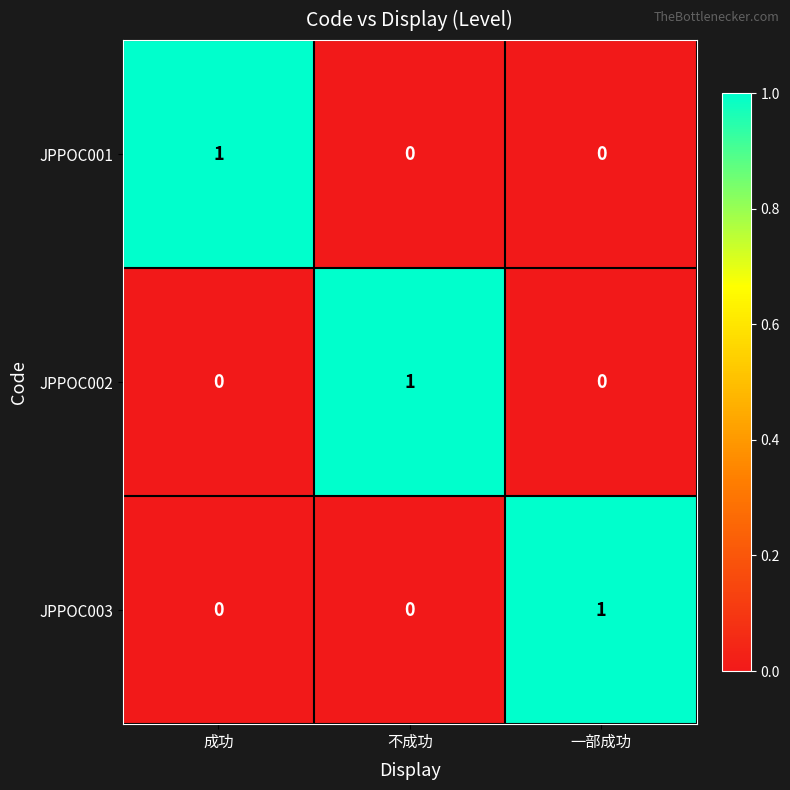

What is the spread (max minus min) of values at 一部成功?

1